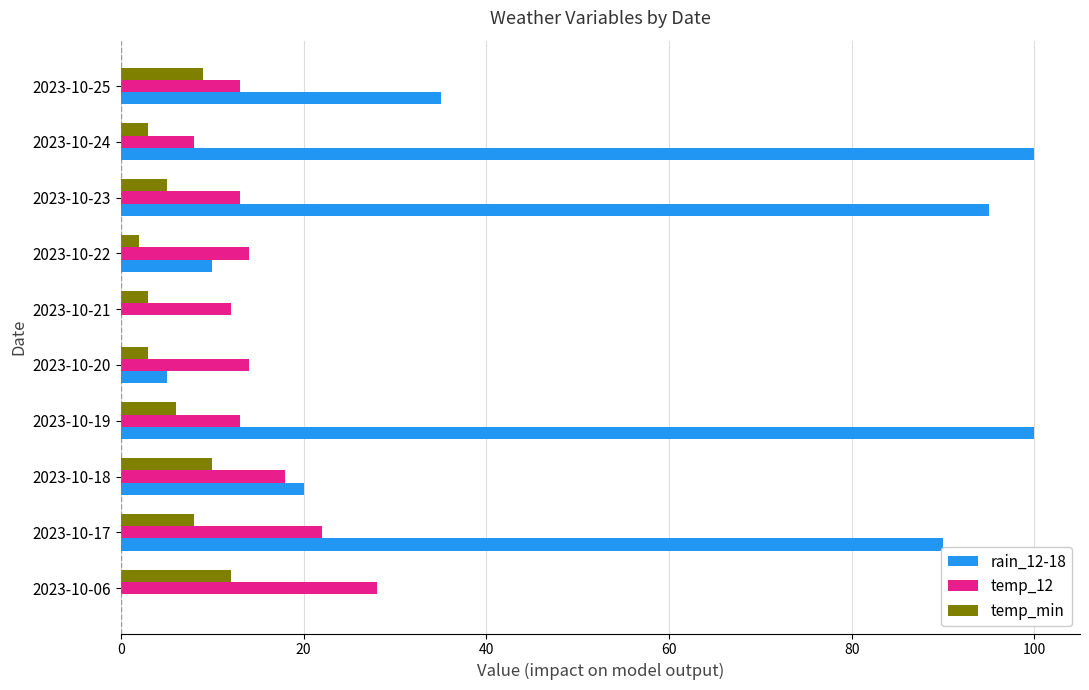

Count the number of categories in the chart.

10